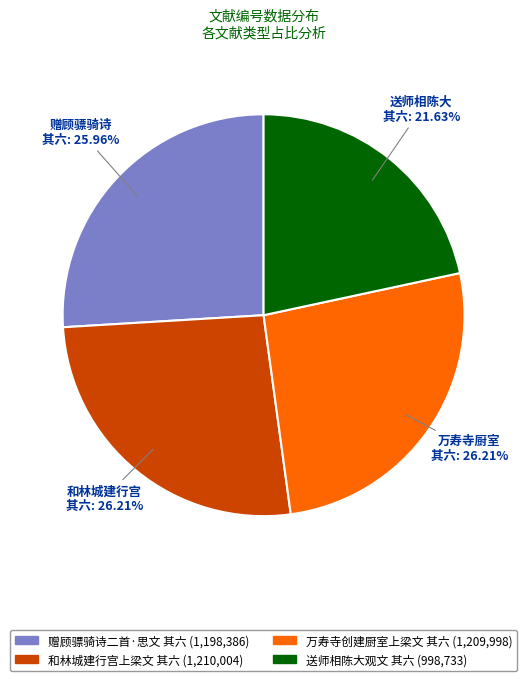

Is it true that 赠顾骠骑诗二首·思文 其六 is 26% of the pie?

True